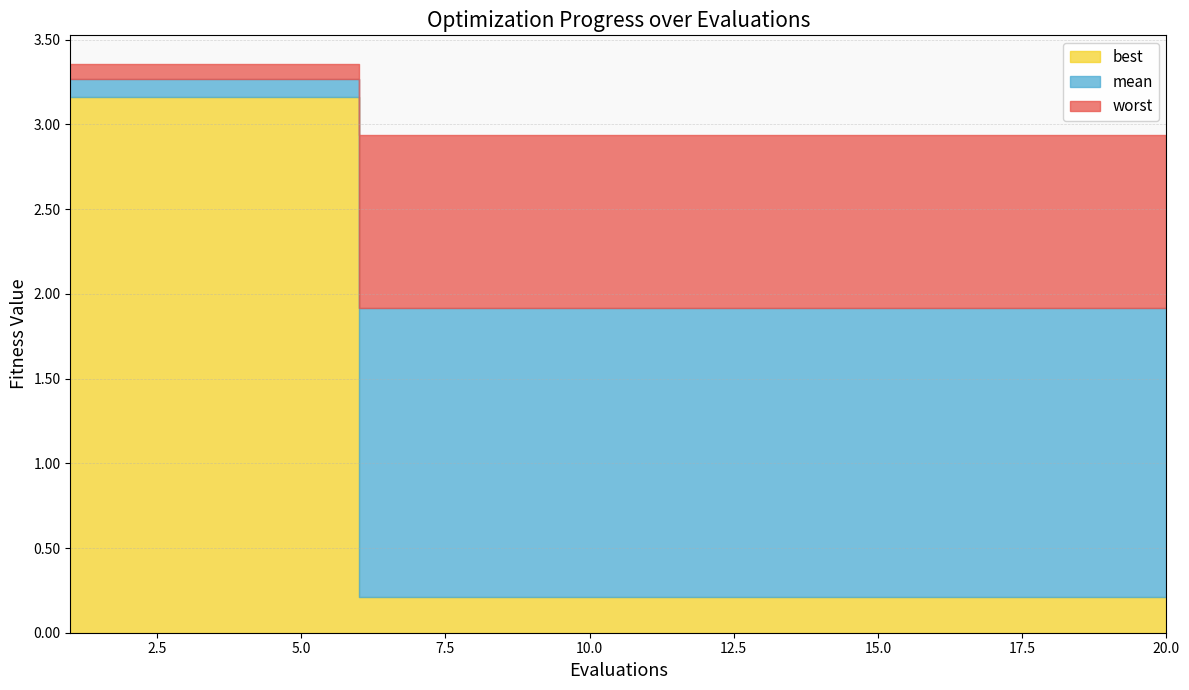

At which label does worst reach its peak?

1